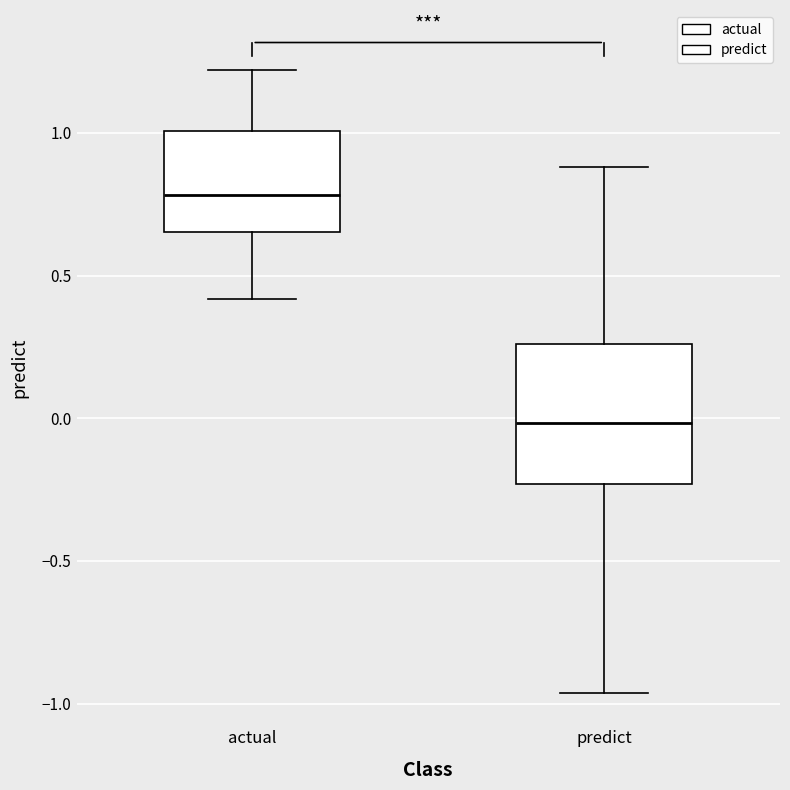

Which box has the lowest median line?

predict